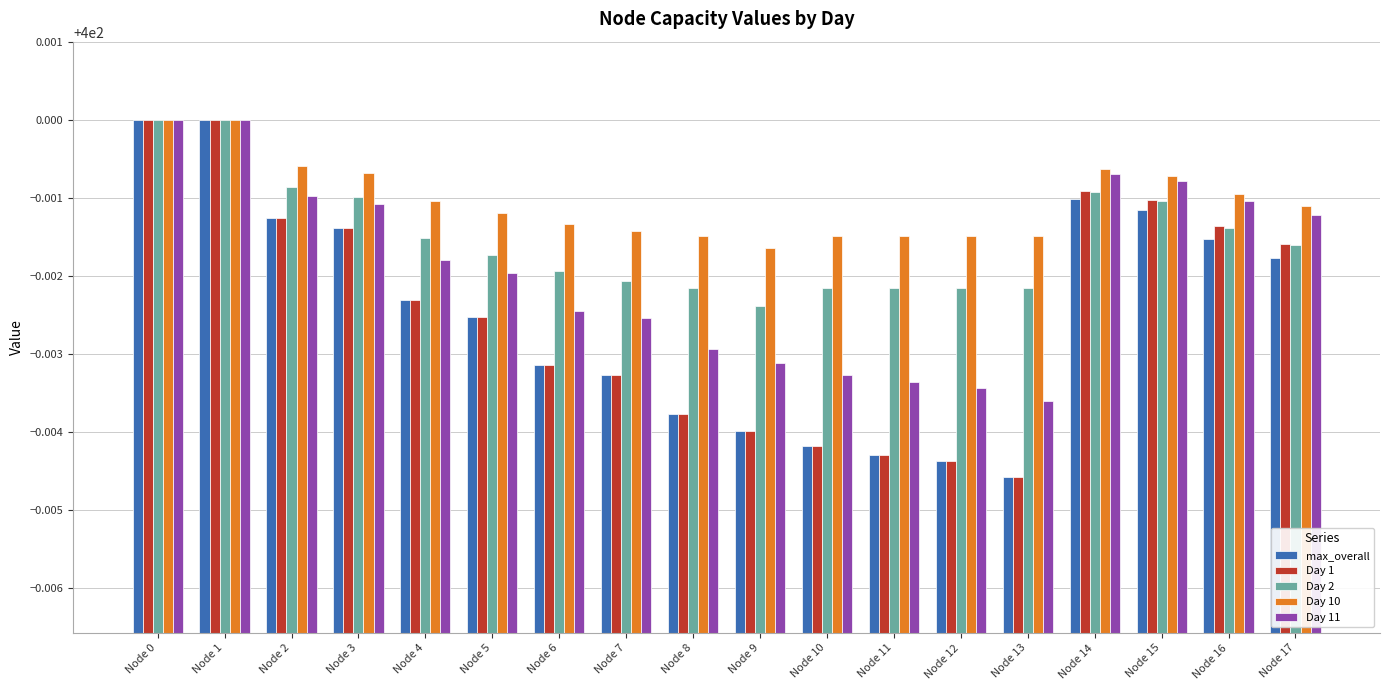

Where is Day 1 nearest to the value 399?

Node 13